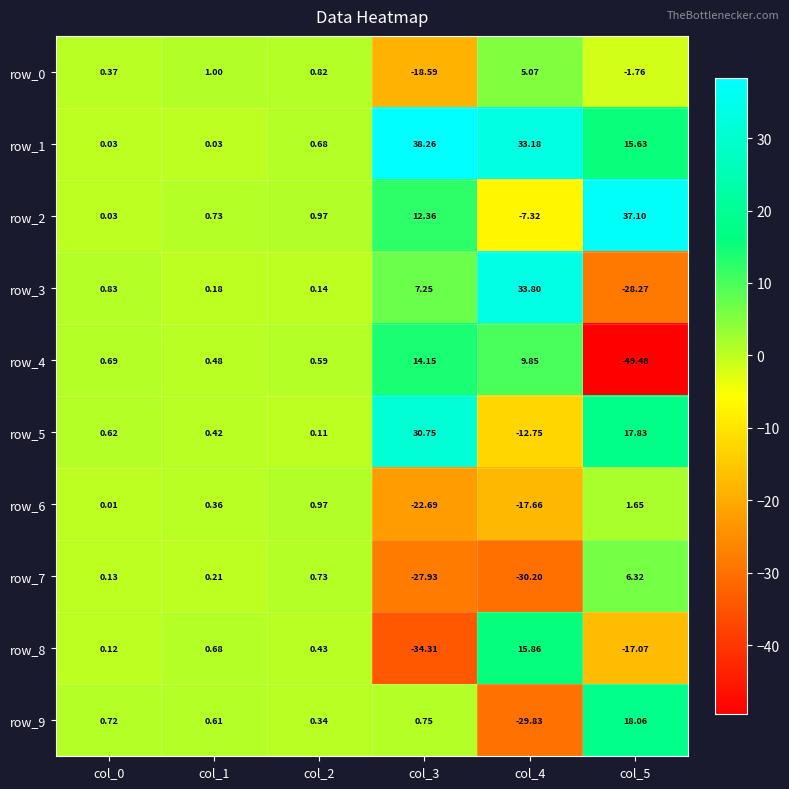

Count the number of data series in this chart.

10